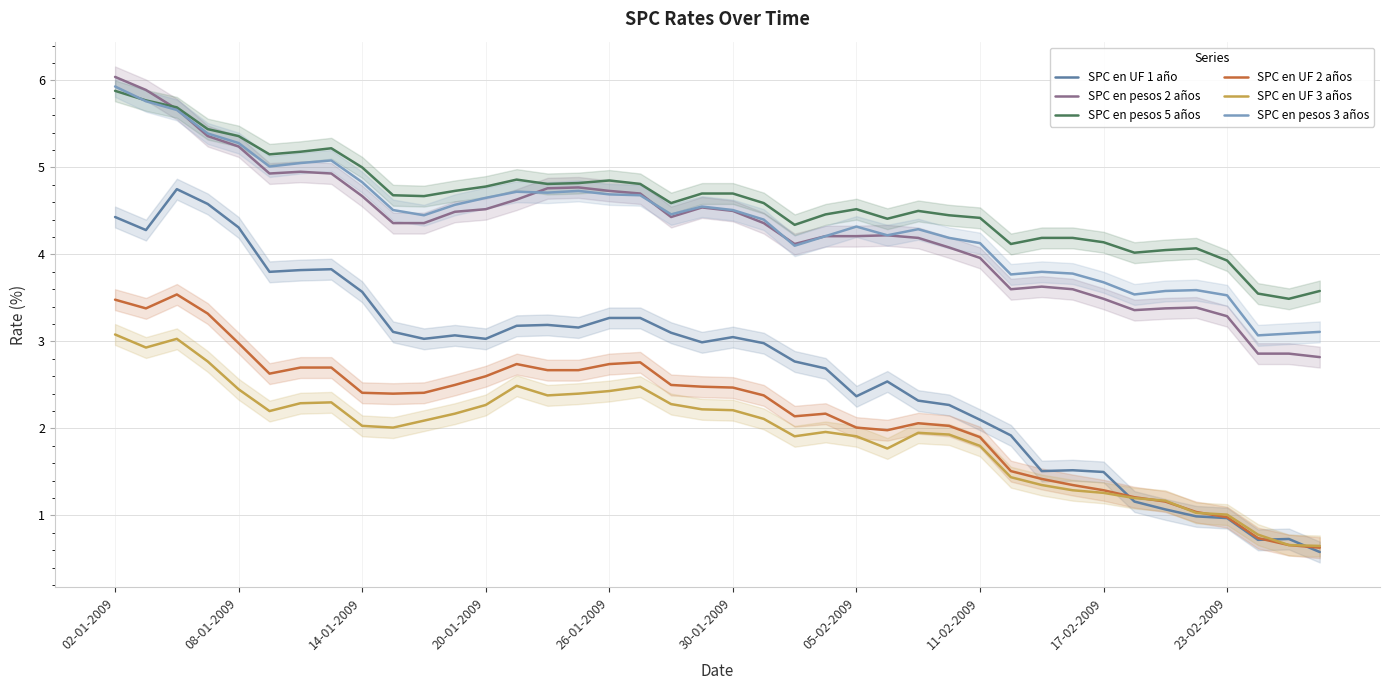

The value of SPC en UF 1 año at 02-01-2009 is 6.7. True or false?

False